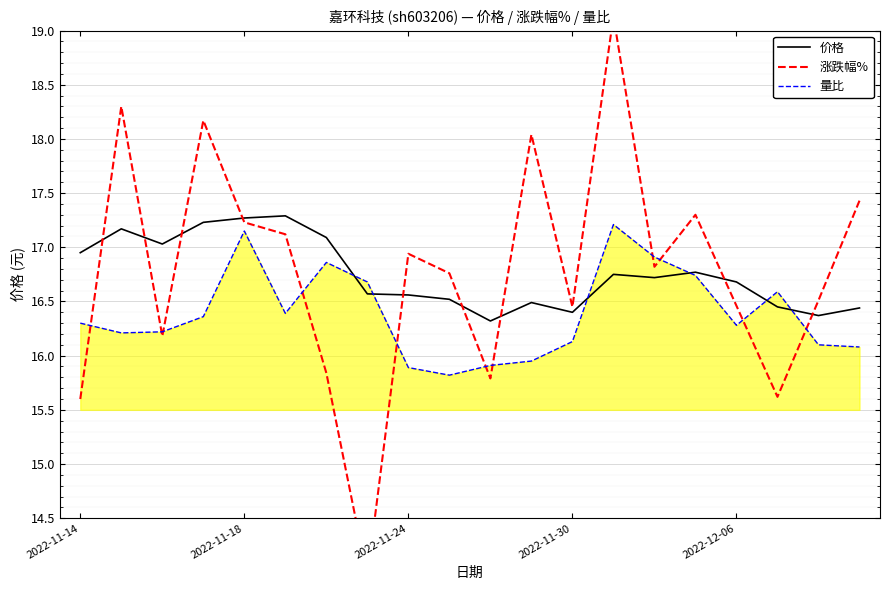

Which series has the largest range (max minus min)?

涨跌幅%